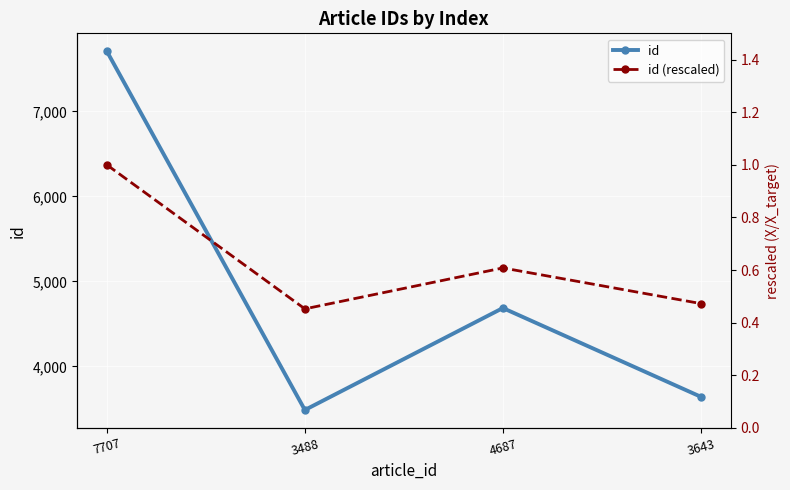

What is the label of the 4th point from the left?

3643